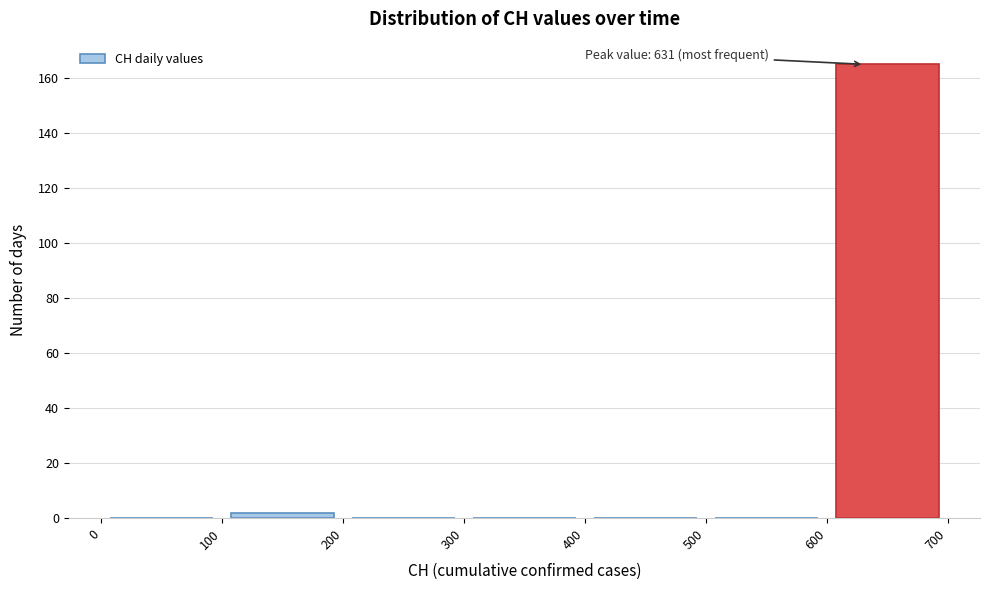

Over which range of the x-axis is the bar tallest?

600 to 700